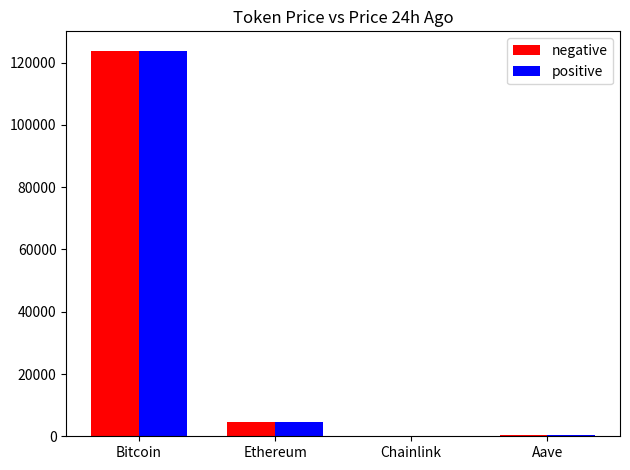

What is the maximum value shown in the chart?

123873.0